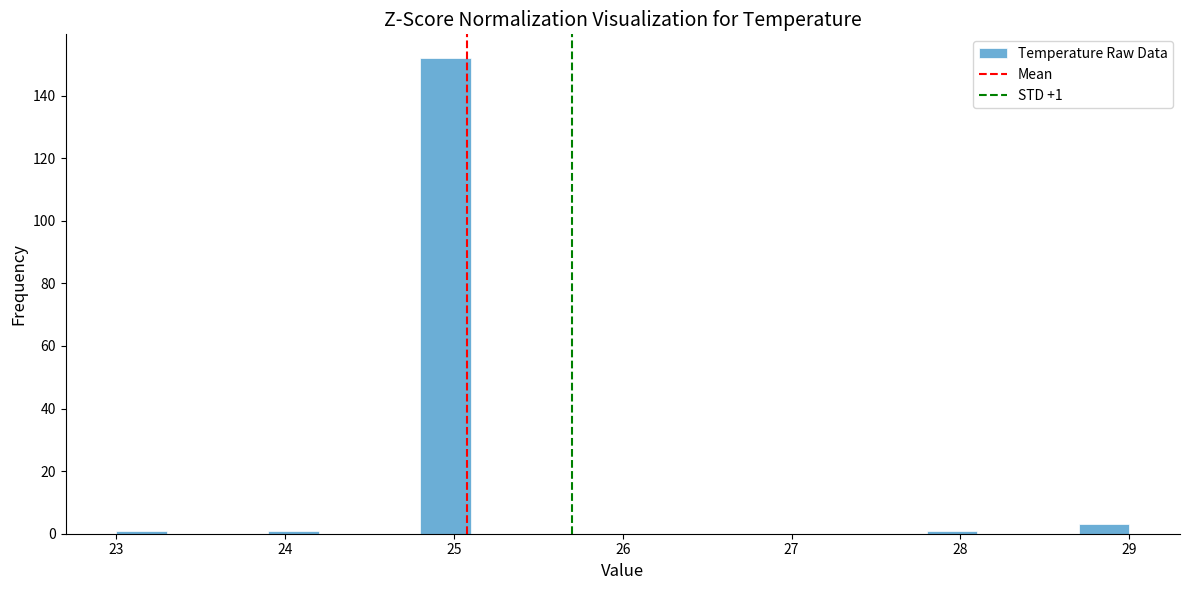

Read against the x-axis, roughly where is the centre of the tallest bar?

25.0